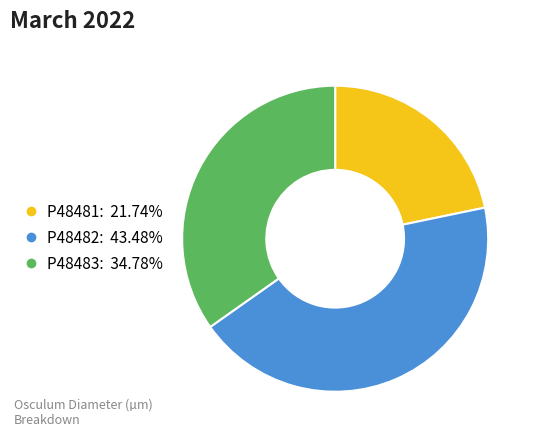

Count the number of slices in the pie.

3